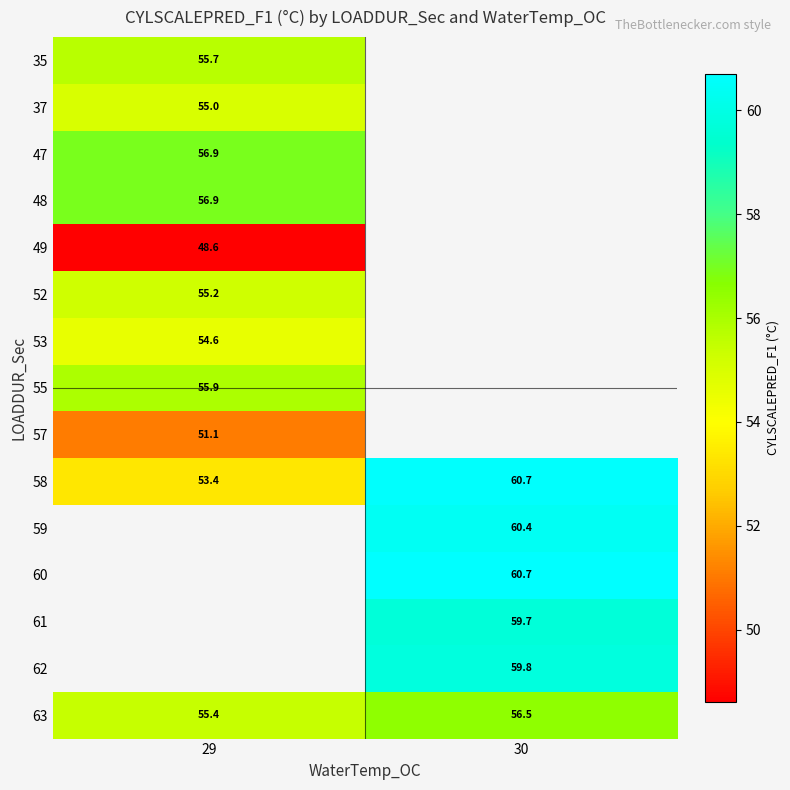

Where is 48 nearest to the value 56?

29